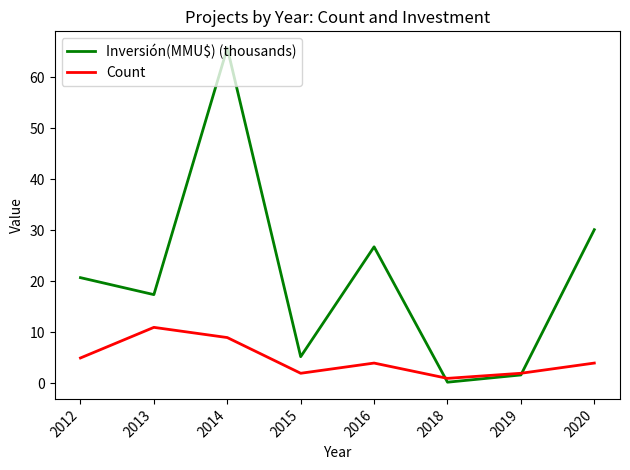

Rank the series by their average value, from lowest to highest.

Count, Inversión(MMU$) (thousands)